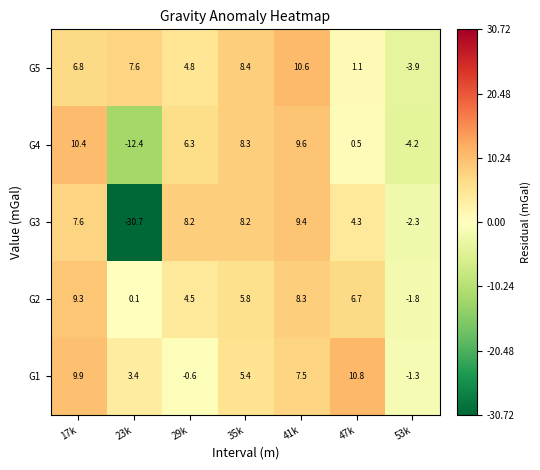

How many values in G2 are above zero?

6